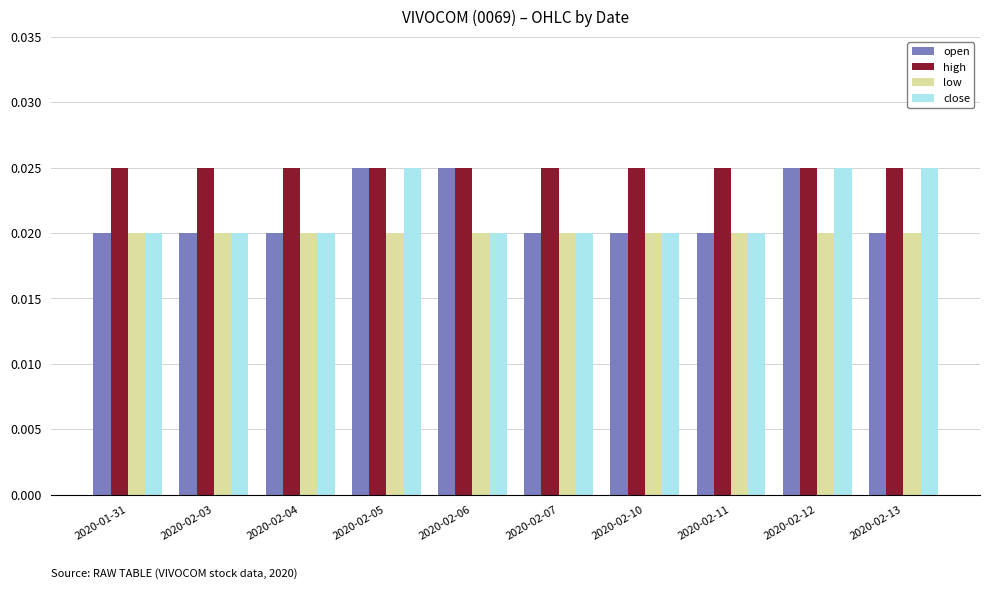

Between 2020-02-04 and 2020-02-06, which series saw the biggest shift?

open